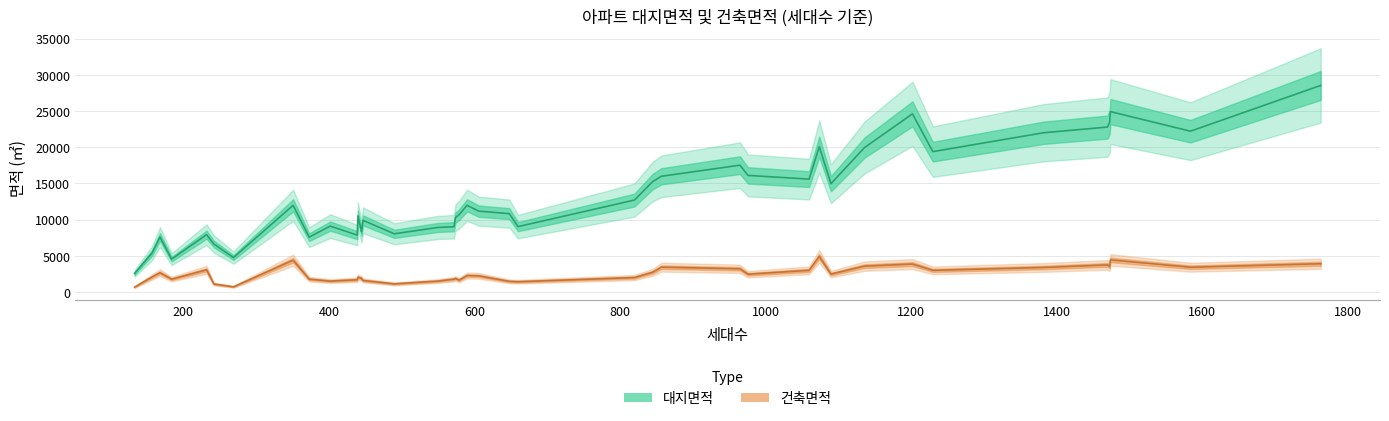

Between 1230 and 1382, which series saw the biggest shift?

대지면적